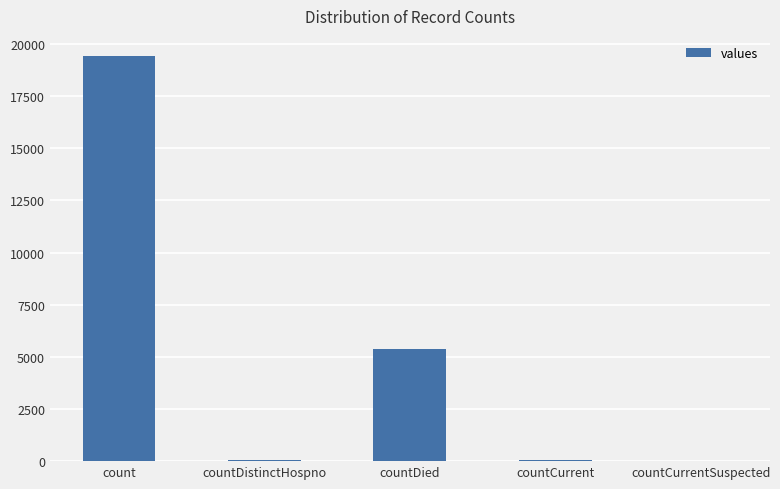

The chart shows a value of 5357 at countDied. True or false?

True